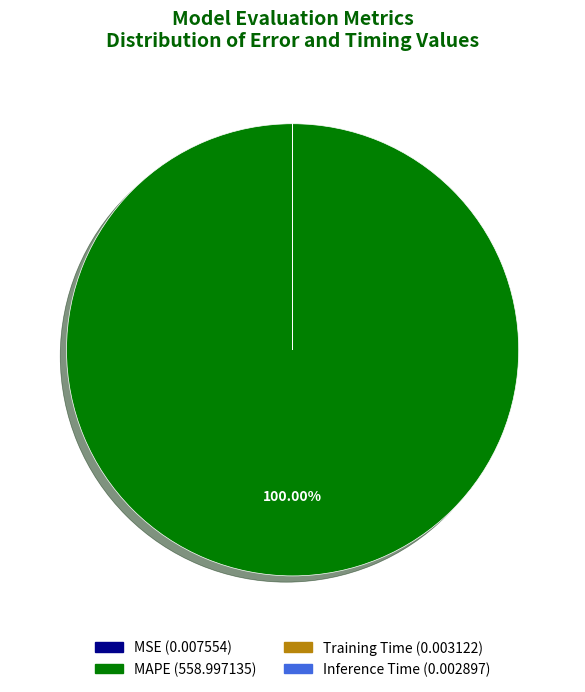

What is the largest slice in the pie chart?

MAPE